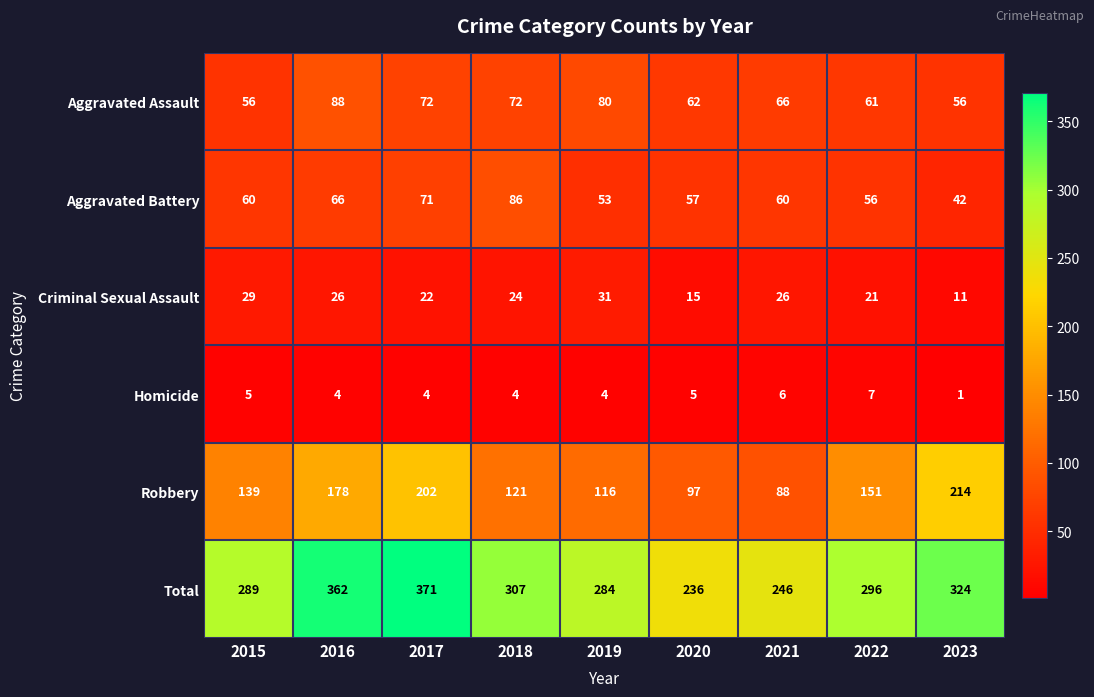

What is the maximum value for Robbery?

214